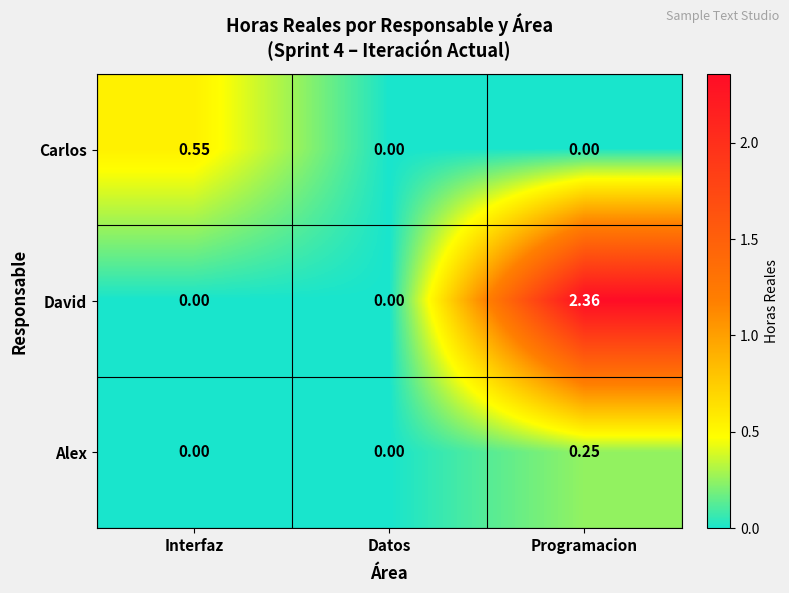

List the series in order of their peak value, highest first.

David, Carlos, Alex